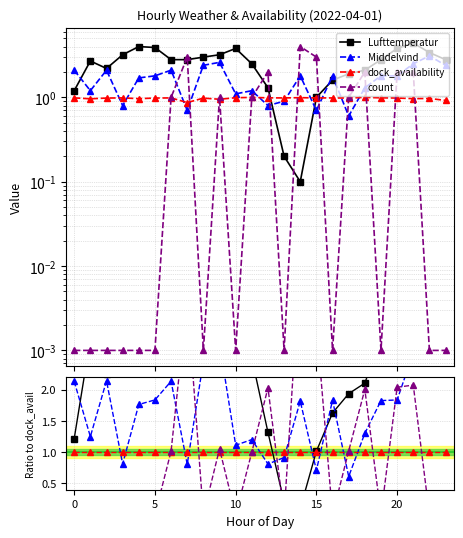

Is this an area chart (filled region under the line)?

No